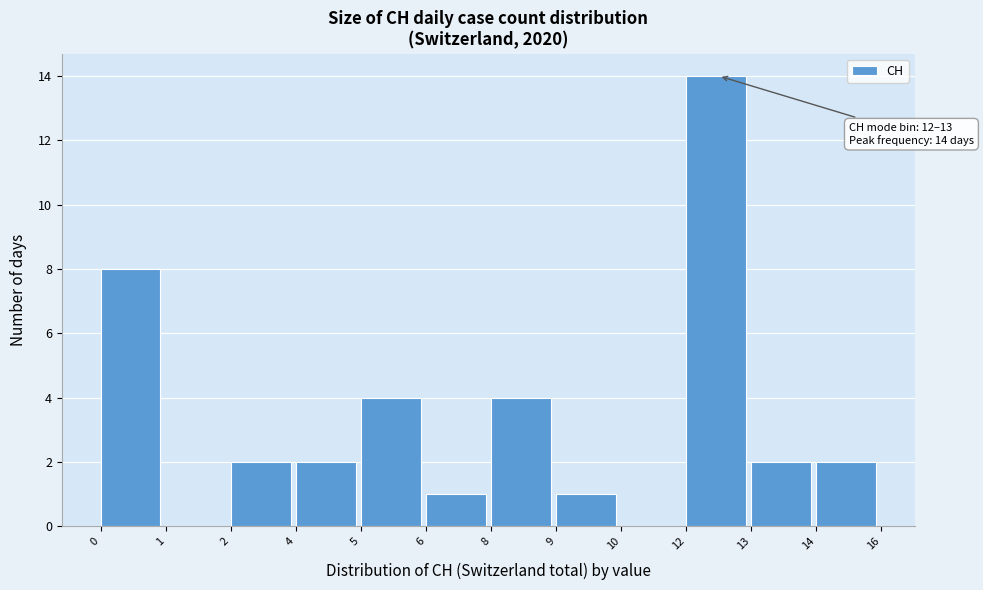

Reading left to right, list all the values displayed in this chart.

0=8	1=0	2=2	4=2	5=4	6=1	8=4	9=1	10=0	12=14	13=2	14=2